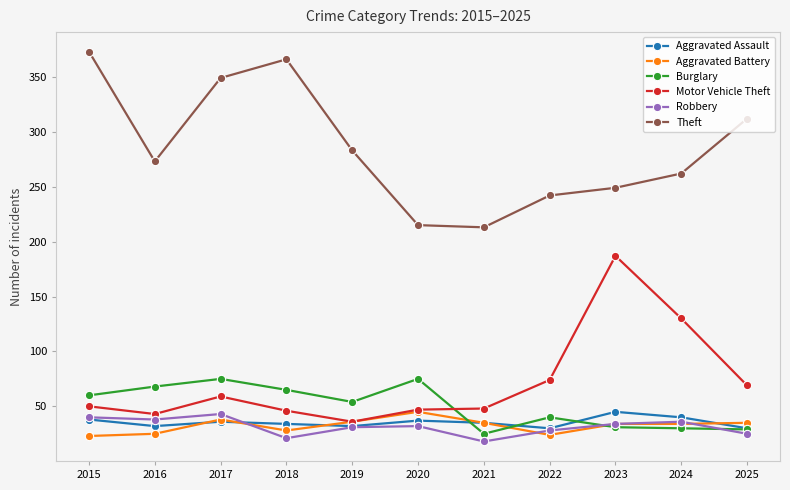

Is this an area chart (filled region under the line)?

No